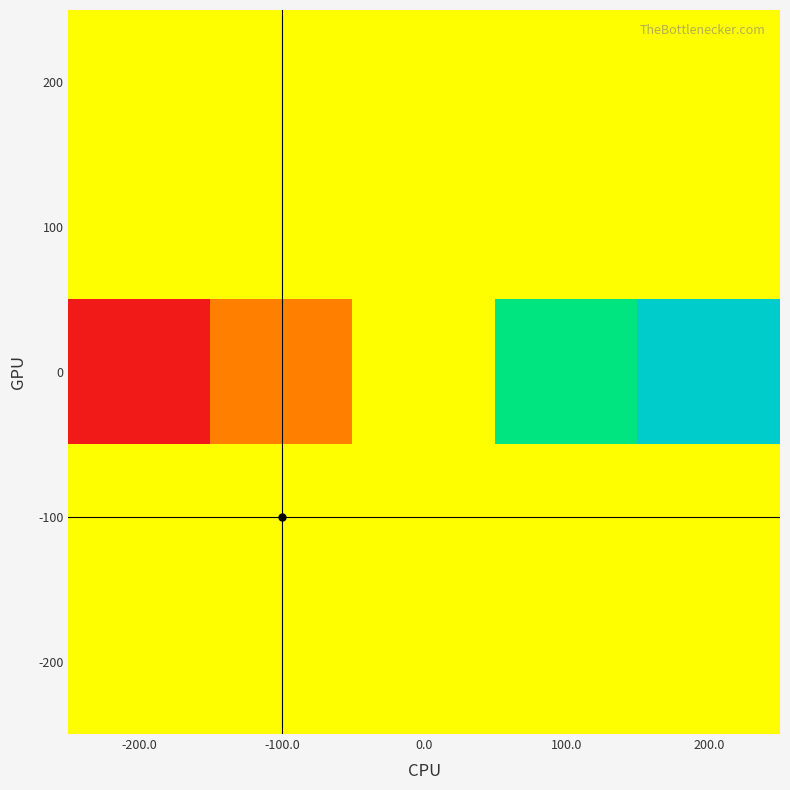

Count the number of data series in this chart.

5